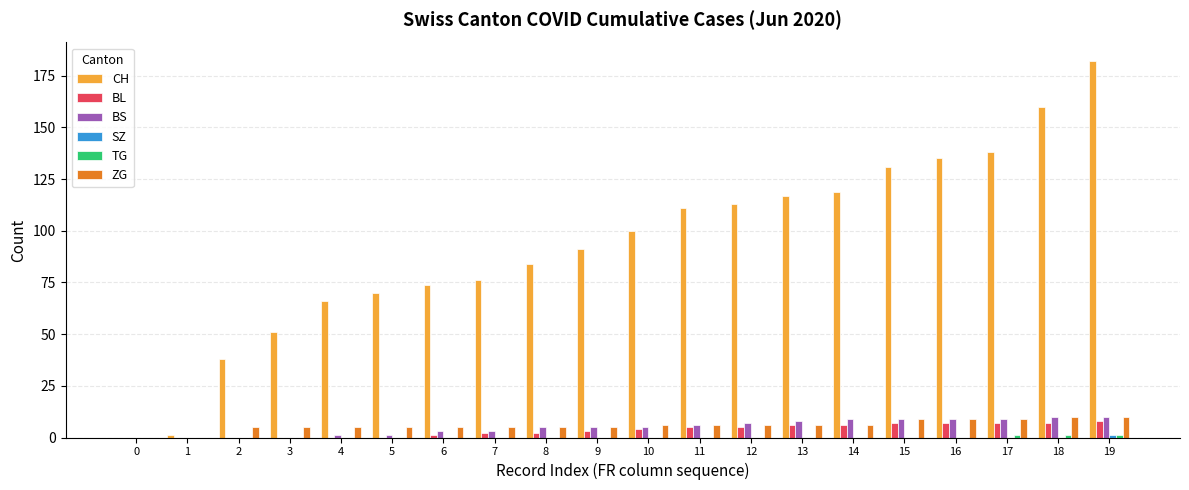

Which series has the largest total across all categories?

CH